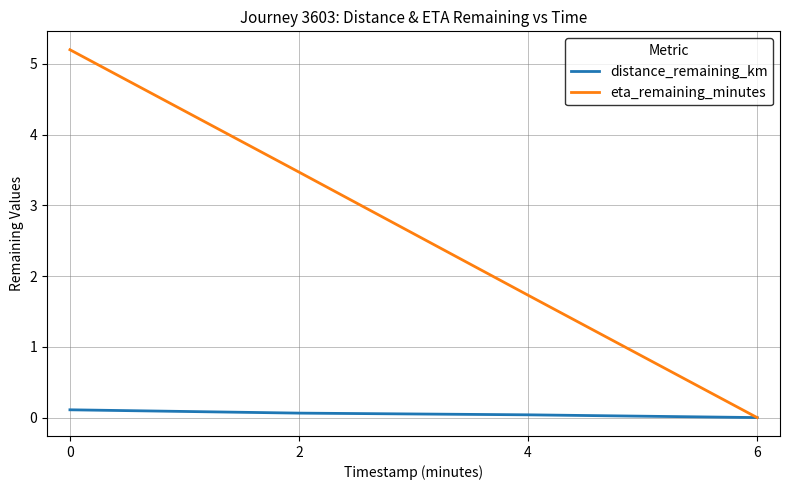

List the series in order of their peak value, highest first.

eta_remaining_minutes, distance_remaining_km